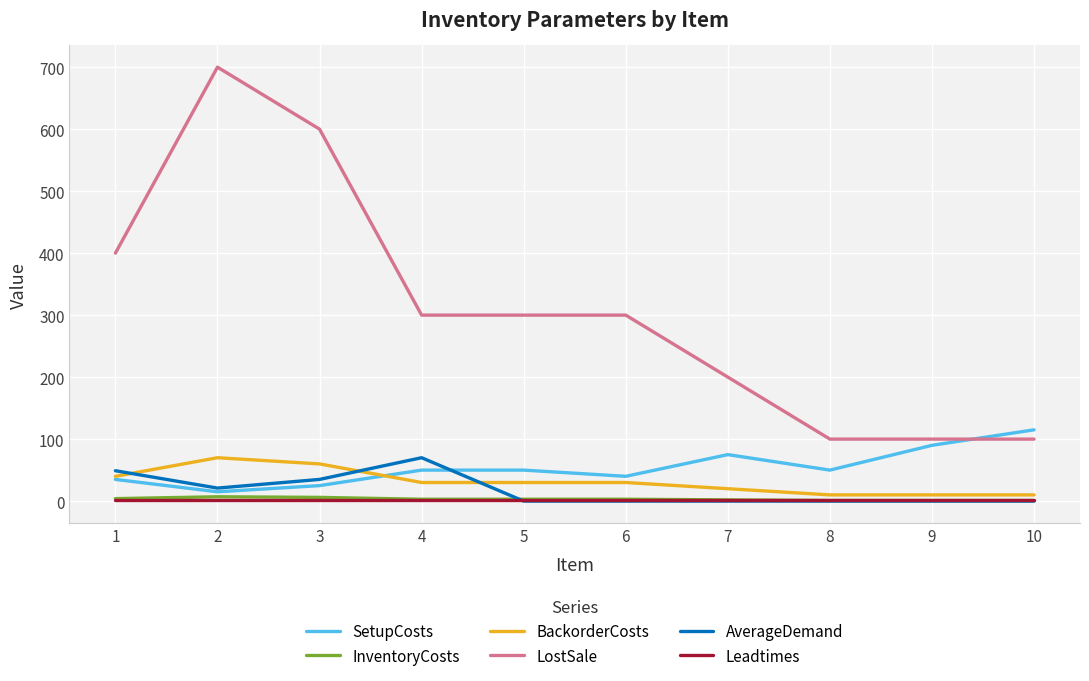

What is the maximum value shown in the chart?

700